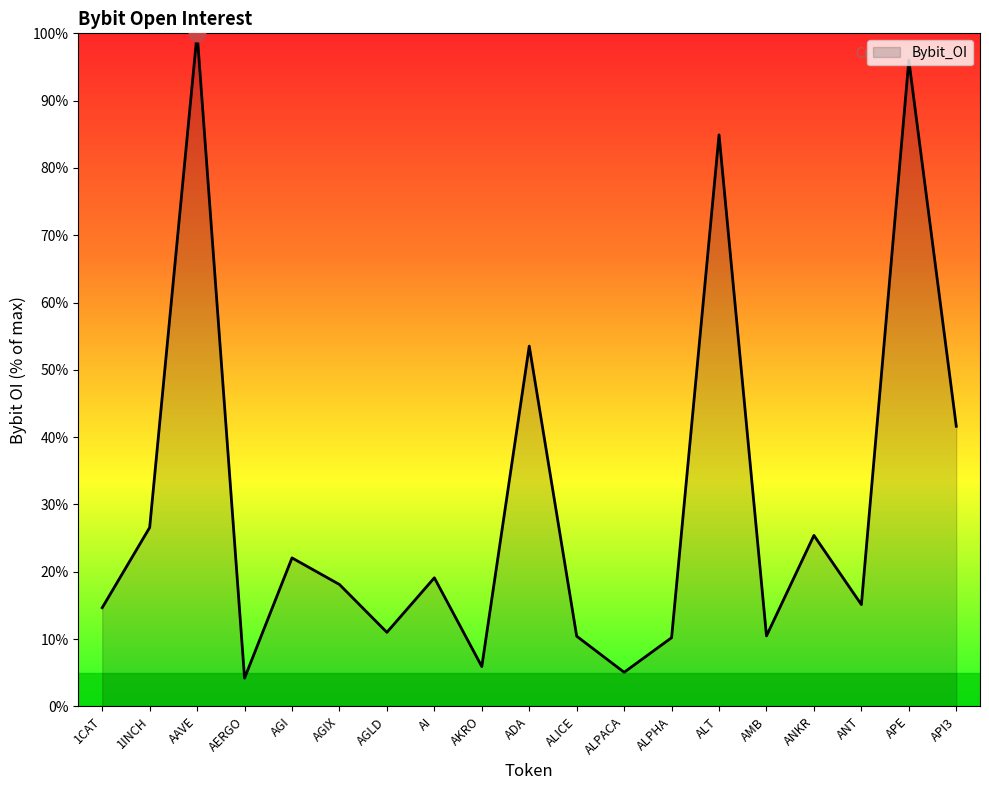

Is it true that the value at AGLD is 11.0?

True